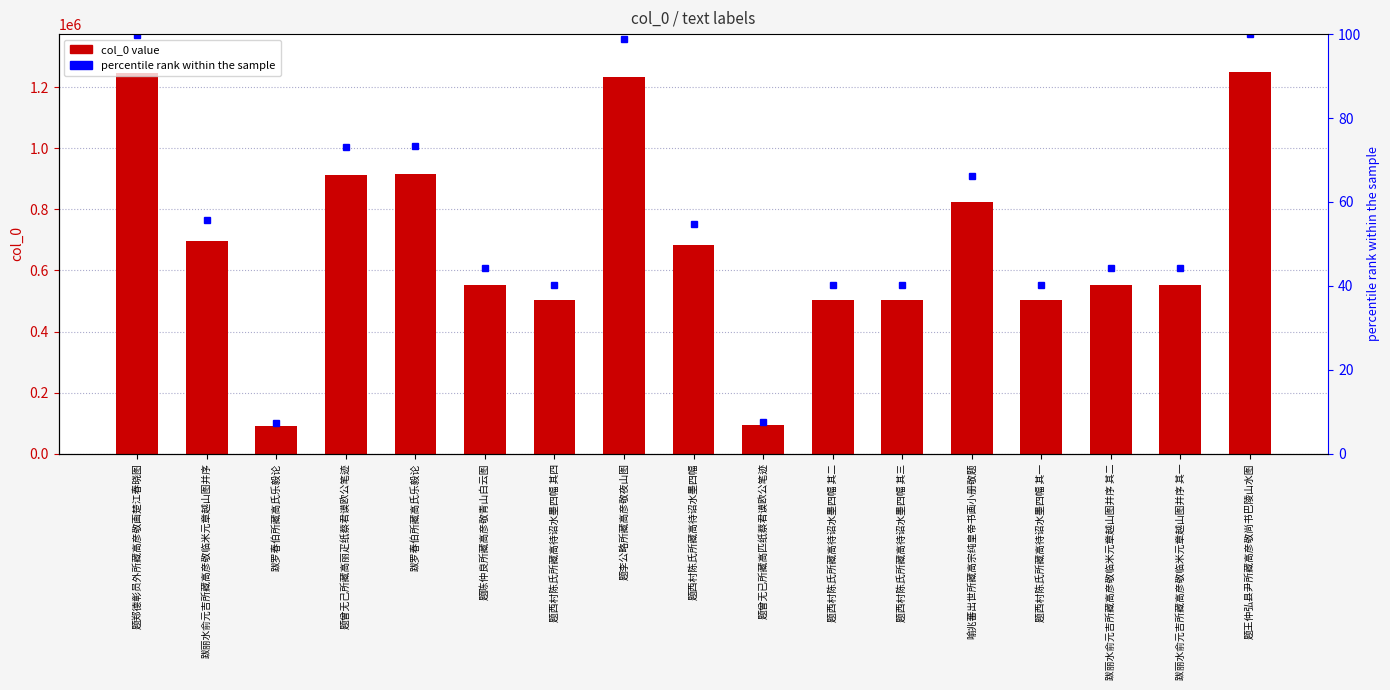

Which series changed the most between 跋罗春伯所藏高氏乐毅论 and 跋丽水俞元吉所藏高彦敬临米元章越山图并序 其一?

col_0